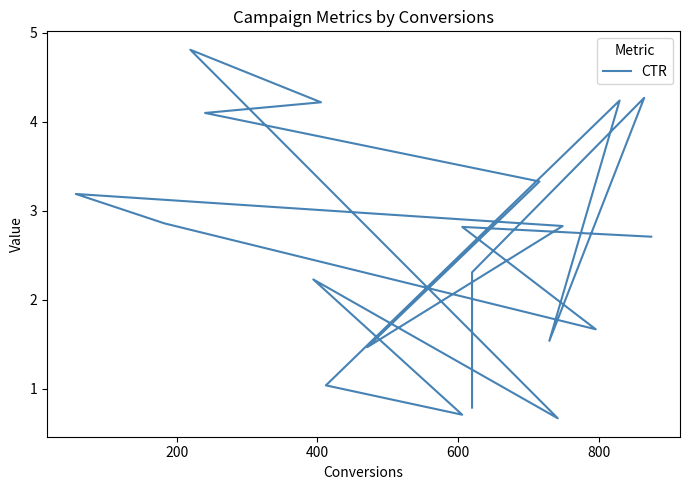

What position from the right is 600?

17